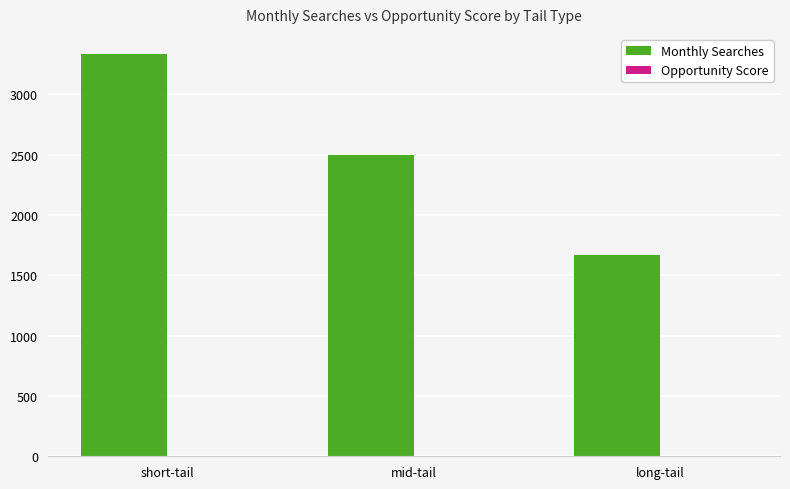

Between short-tail and mid-tail, which series saw the biggest shift?

Monthly Searches